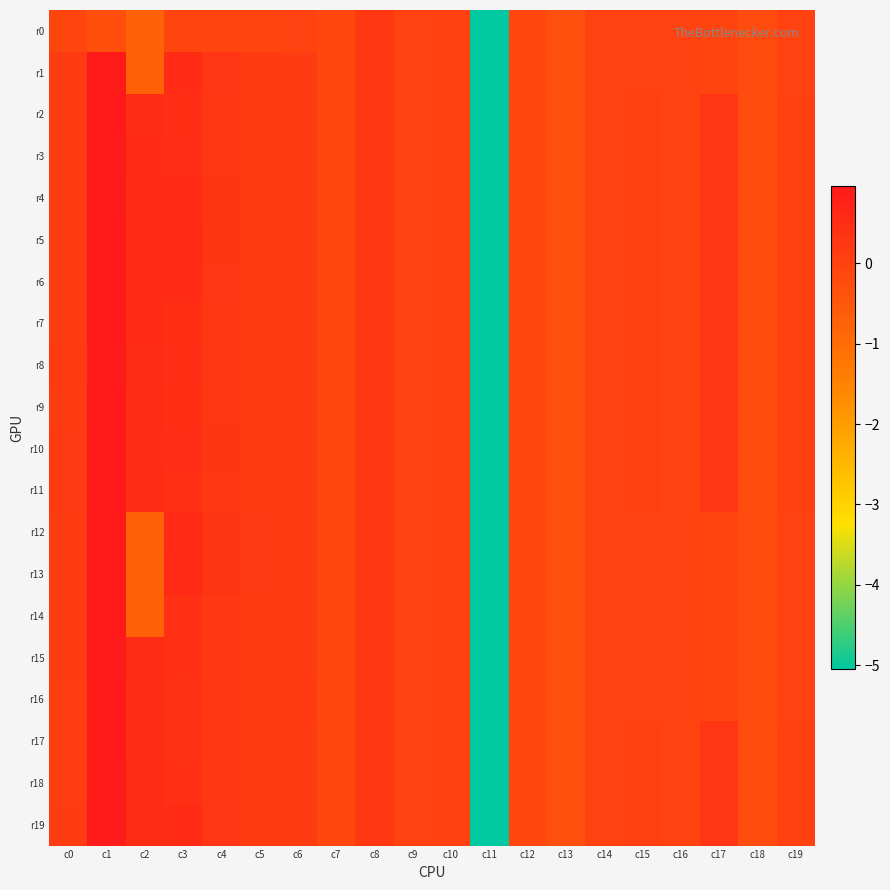

What is the total value across all series at c5?

3.3